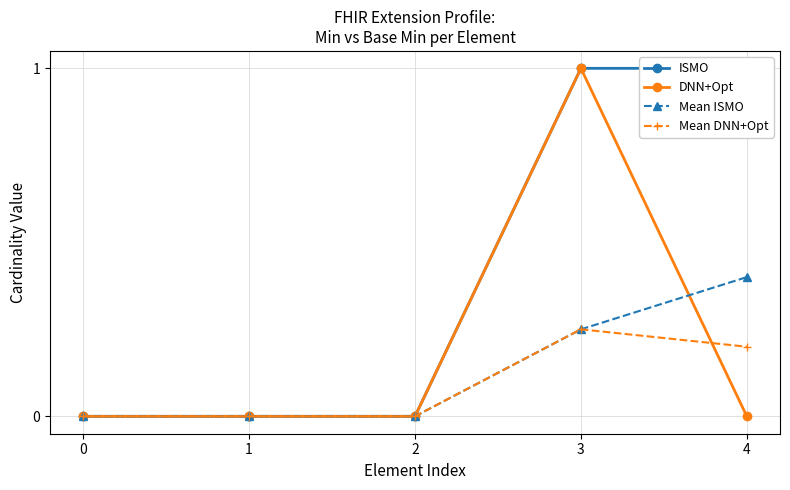

Reading right to left, what are all the values shown in this chart?

ISMO: 4=1.0	3=1.0	2=0.0	1=0.0	0=0.0
DNN+Opt: 4=0.0	3=1.0	2=0.0	1=0.0	0=0.0
Mean ISMO: 4=0.4	3=0.2	2=0.0	1=0.0	0=0.0
Mean DNN+Opt: 4=0.2	3=0.2	2=0.0	1=0.0	0=0.0